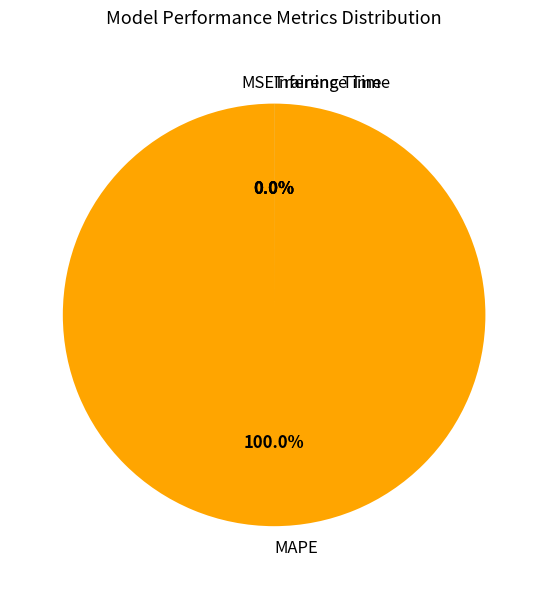

Which slice represents more than half of the pie?

MAPE